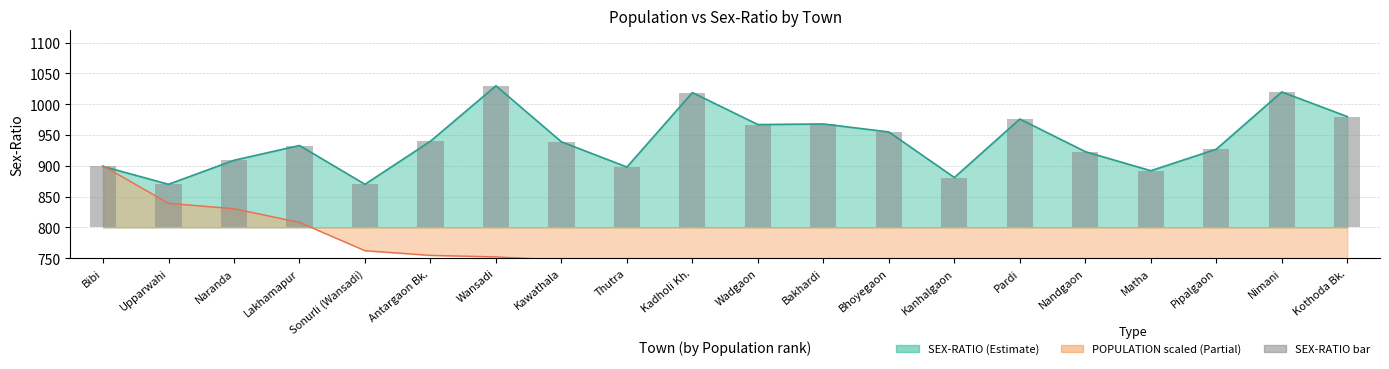

Are the bars horizontal?

No